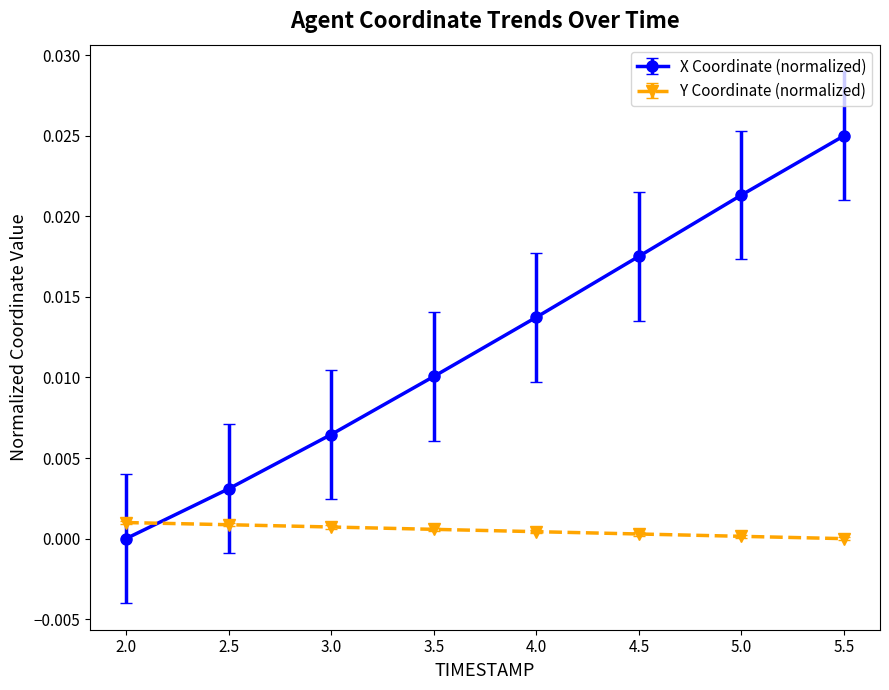

Which series has the largest total across all categories?

X Coordinate (normalized)